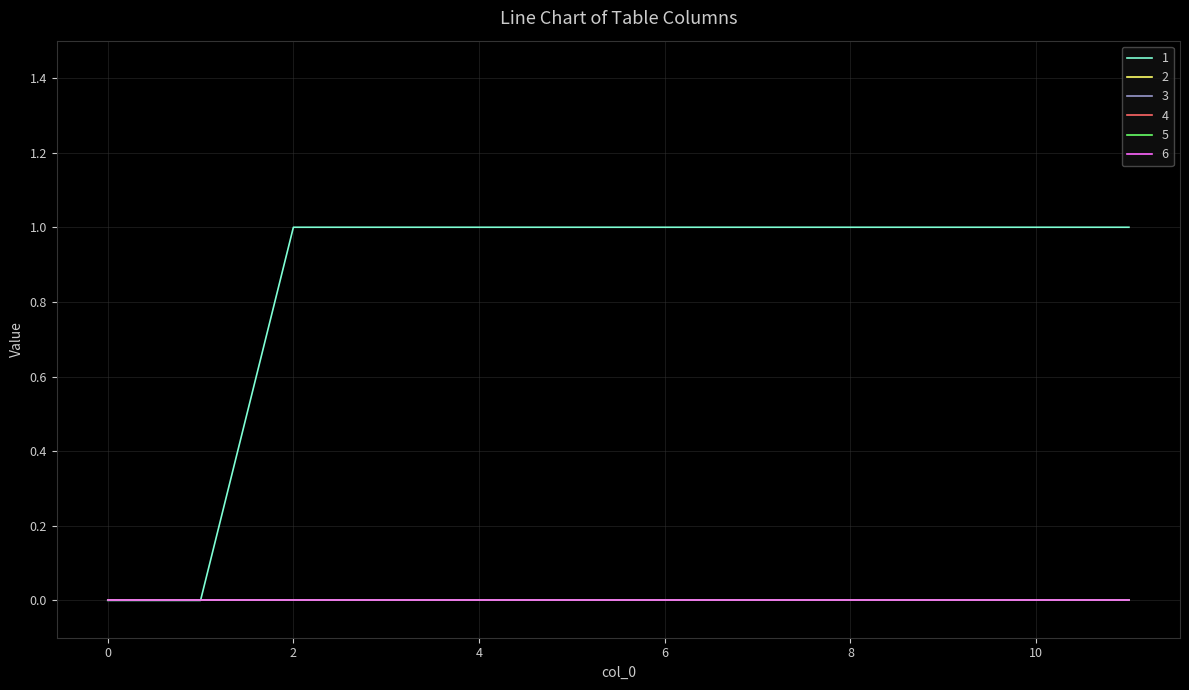

Does the chart have visible grid lines?

Yes